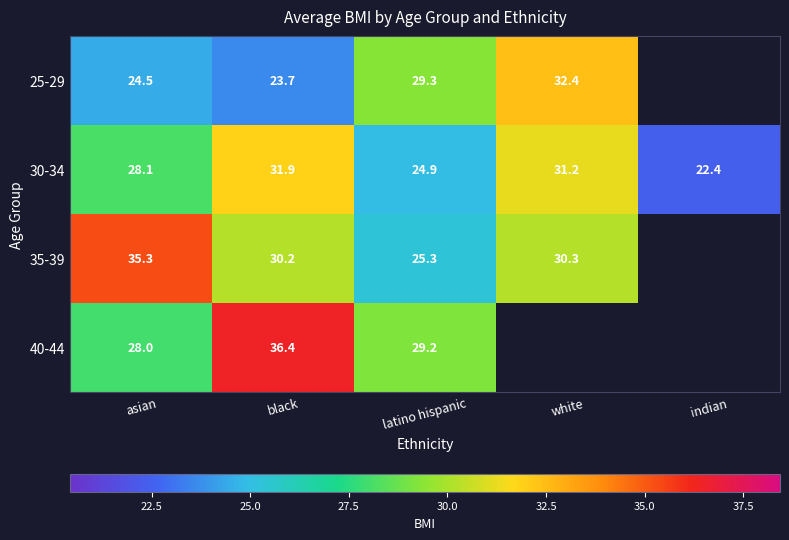

Is the value of 30-34 at latino hispanic greater than the value of 35-39 at black?

No